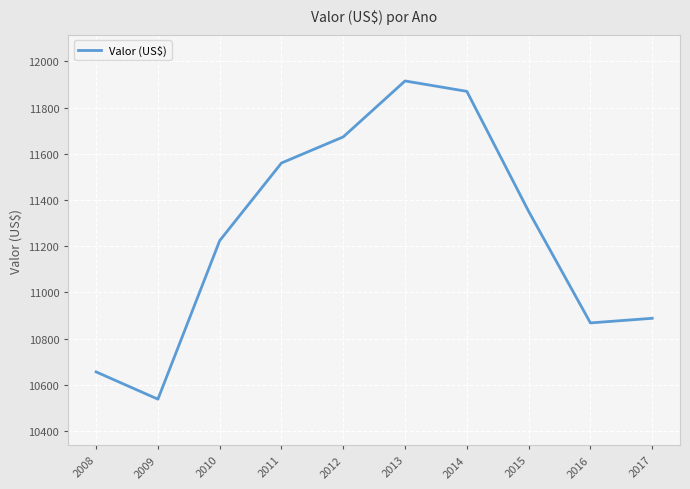

What is the average value?

11254